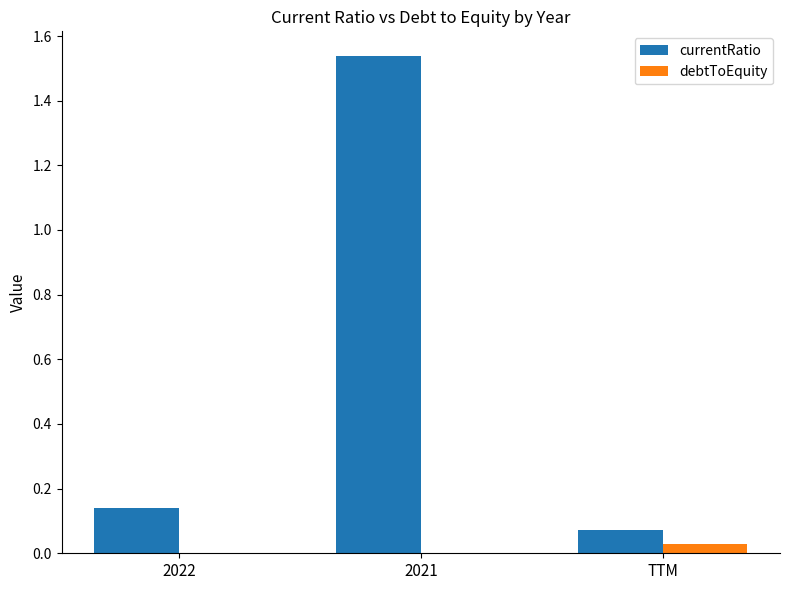

Is it true that debtToEquity equals 0.0 at TTM?

True